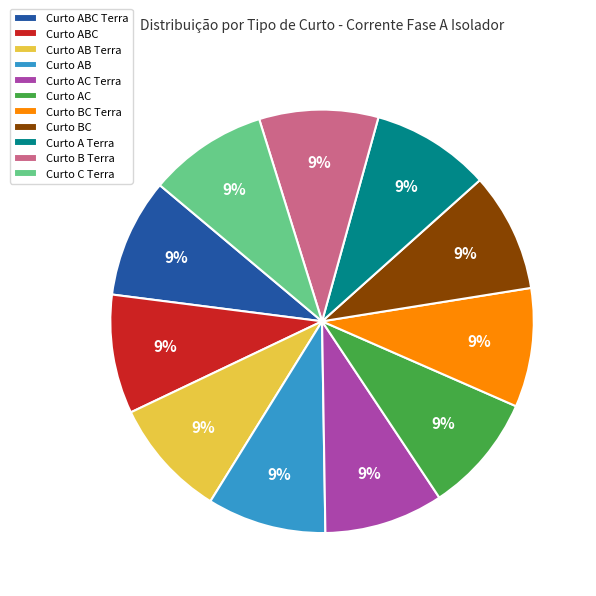

Is Curto C Terra the majority of the pie?

No